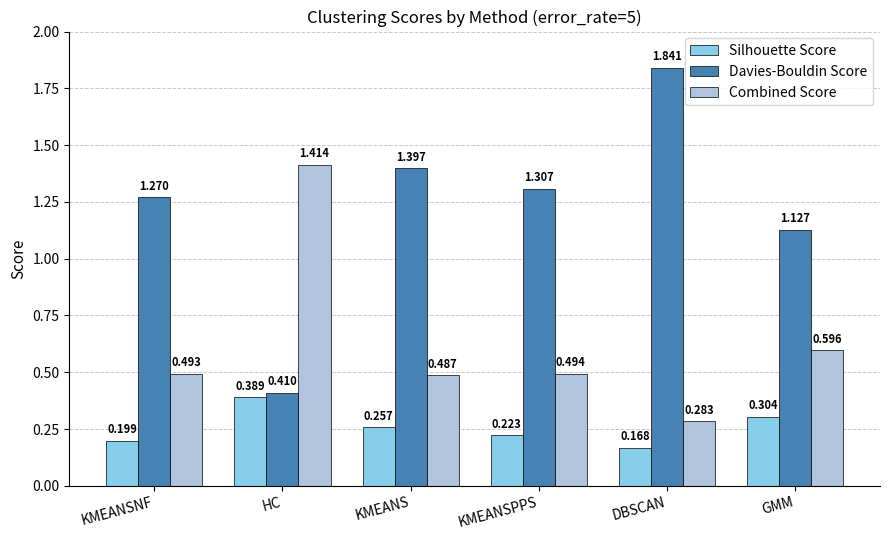

Does the chart contain stacked bars?

No